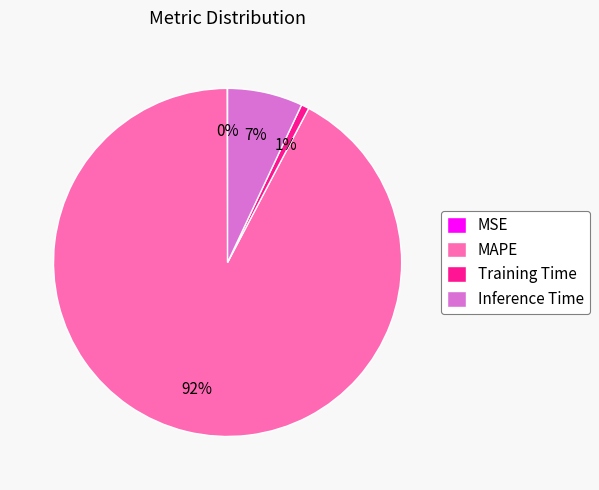

What percentage is the Training Time slice, to the nearest percent?

1%